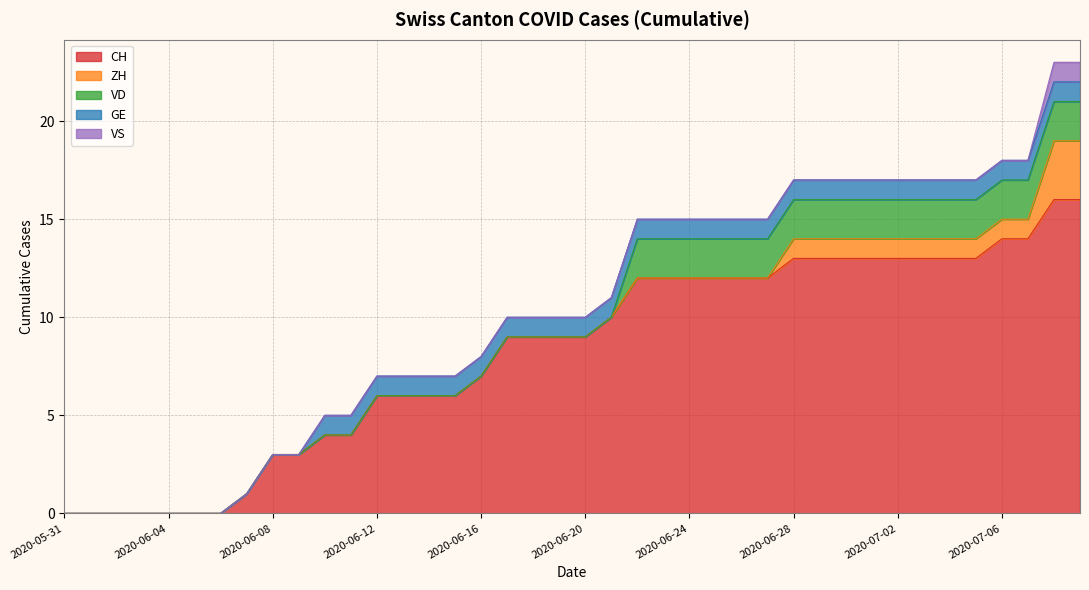

How many lines are shown in the chart?

5